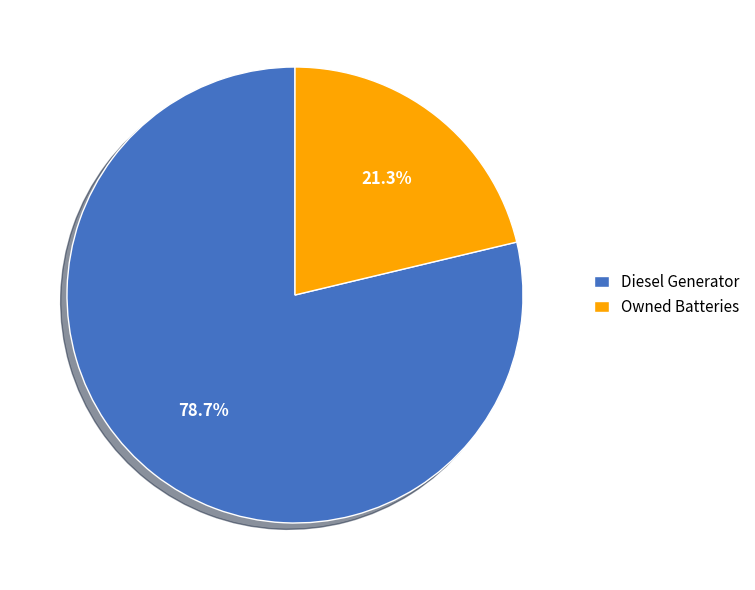

What is the smallest slice in the pie chart?

Owned Batteries